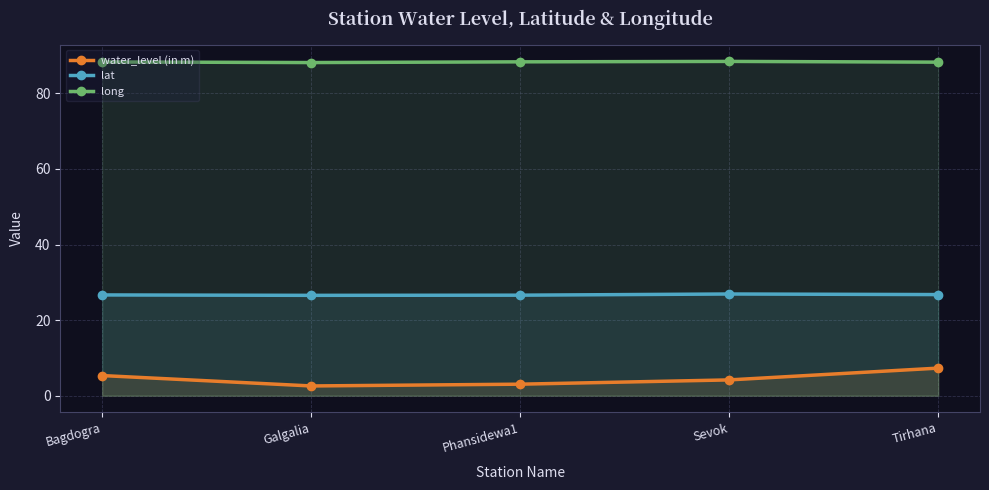

At which category does long reach its first local valley?

Galgalia